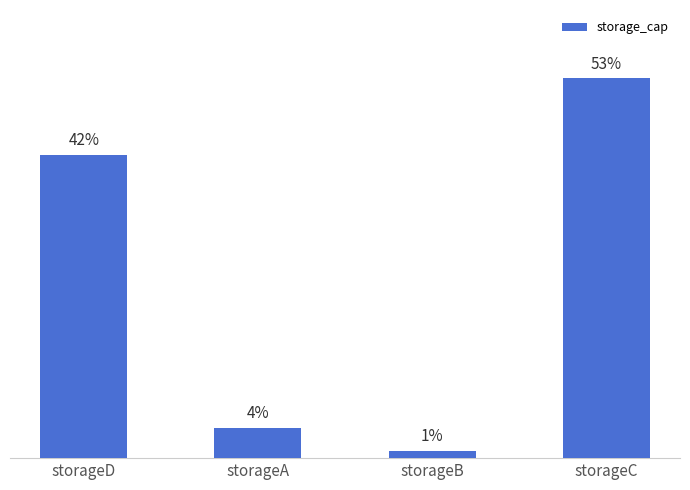

Rank the categories by value from lowest to highest.

storageB, storageA, storageD, storageC